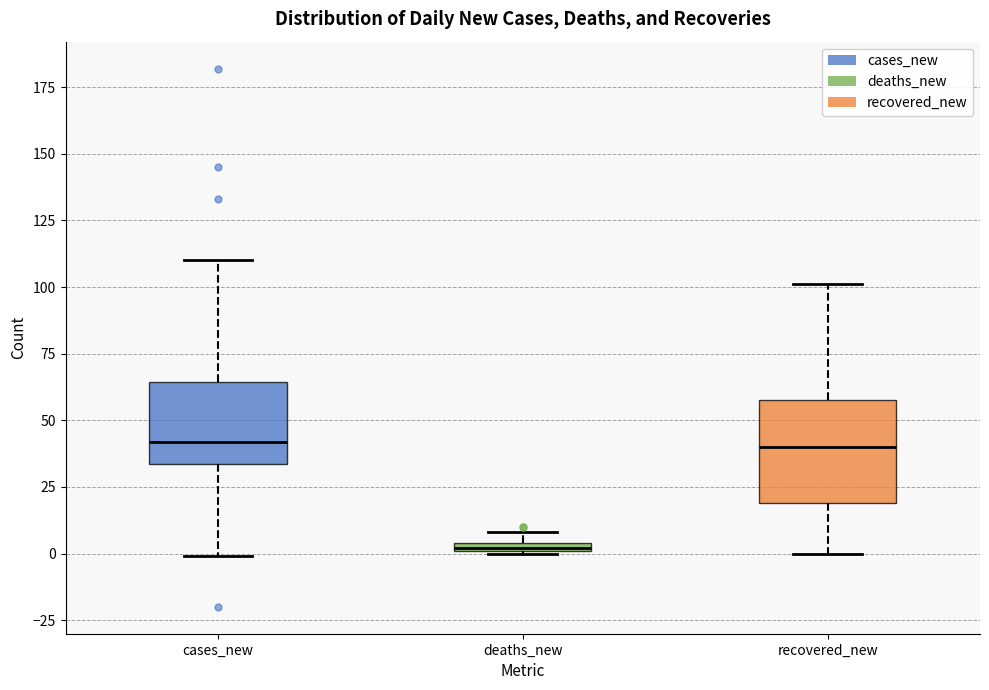

Comparing the boxes themselves (not the whiskers), which one is the tallest?

recovered_new